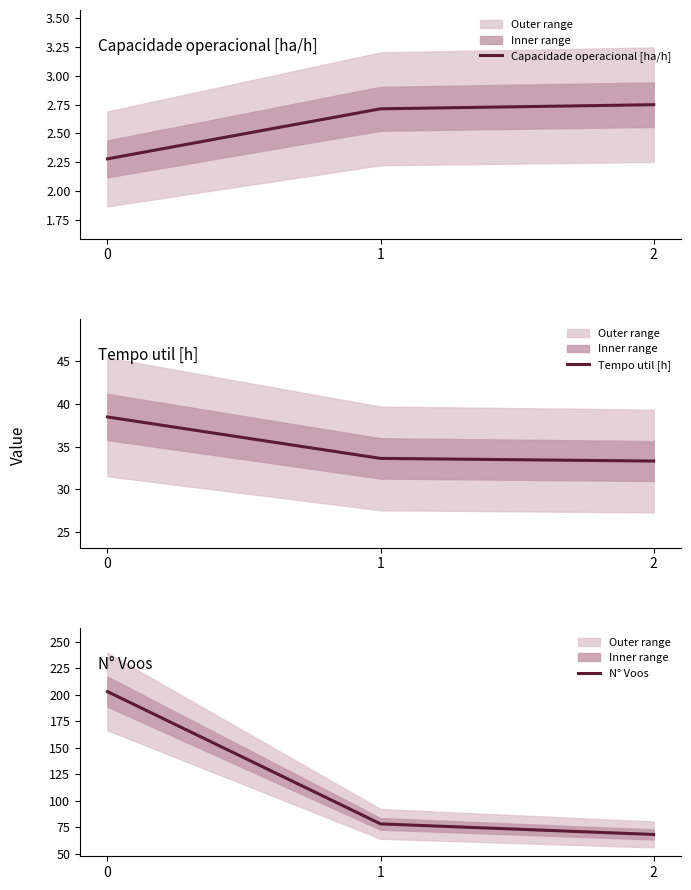

What is the sum of the N° Voos values at 2 and 0?

271